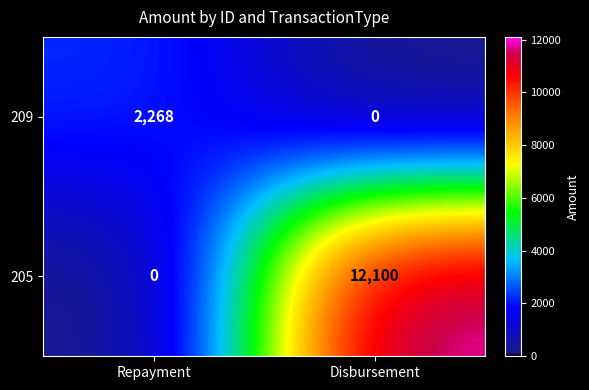

Is the value of 205 at Disbursement greater than the value of 209 at Repayment?

Yes